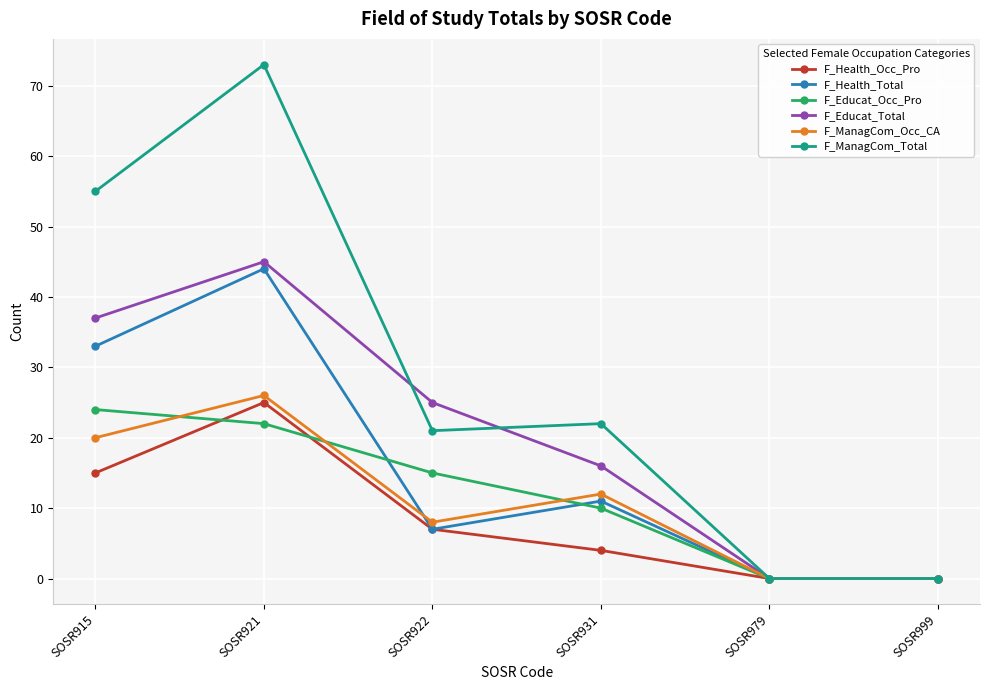

Between which two adjacent categories do F_Health_Total and F_Educat_Occ_Pro first intersect?

SOSR921 and SOSR922